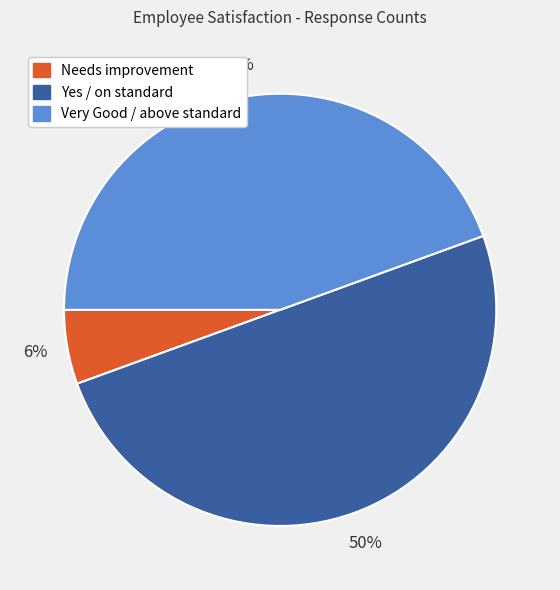

To the nearest percent, what is the average slice percentage?

33%